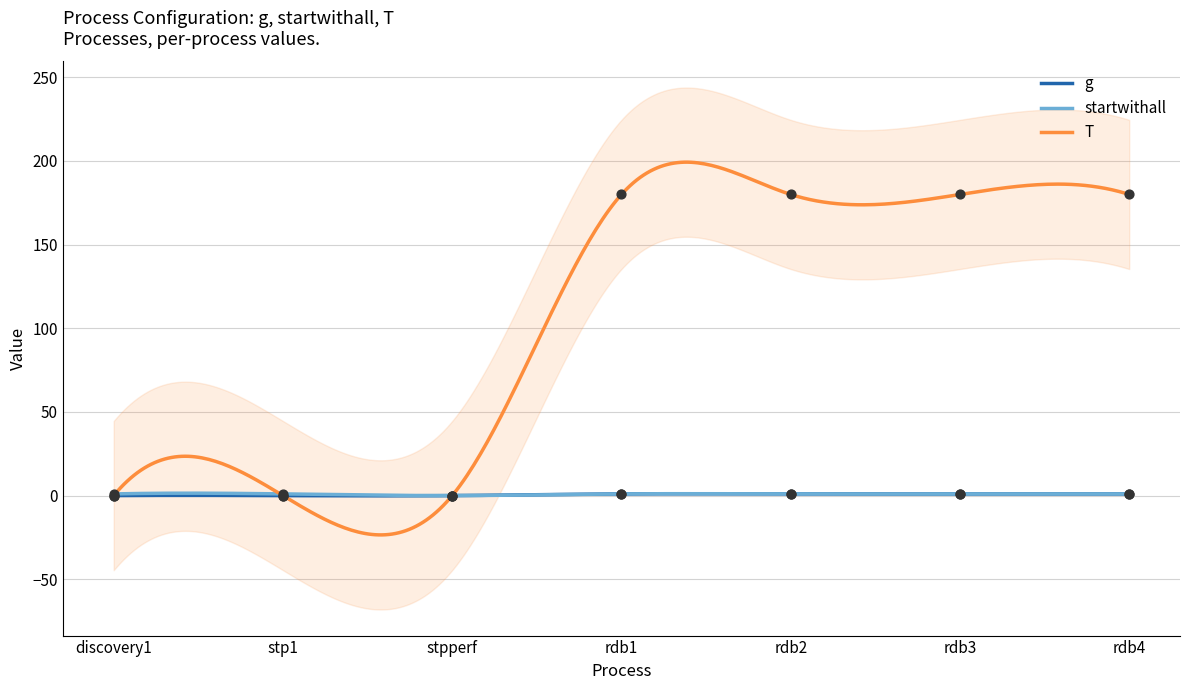

What are all the series names shown in the legend?

g, startwithall, T